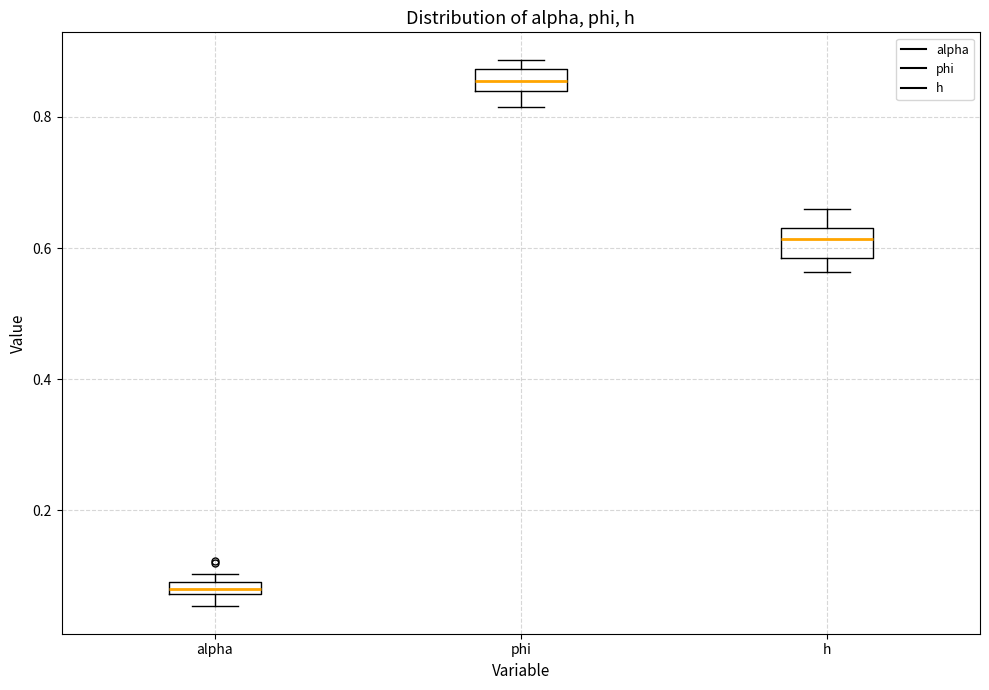

Which box has the lowest median line?

alpha